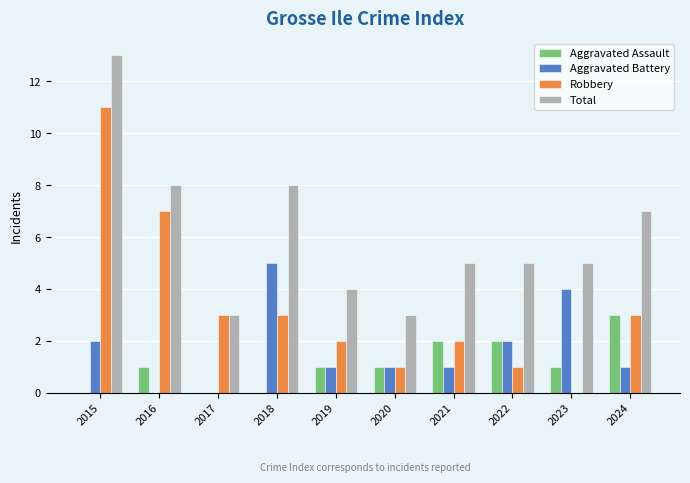

How many values in Robbery are above zero?

9